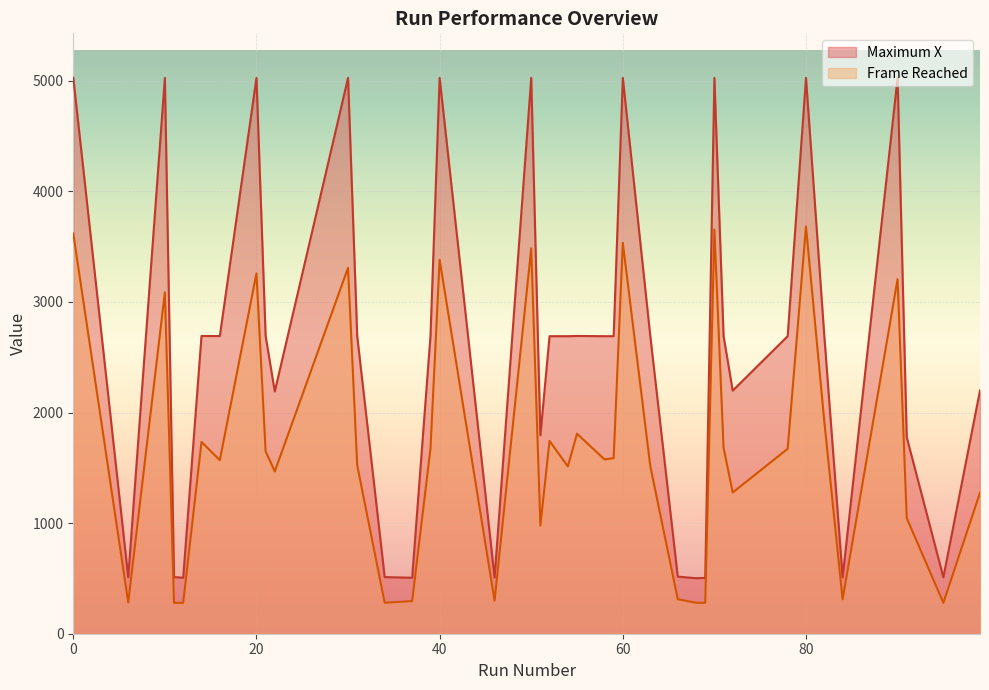

How many lines are shown in the chart?

2